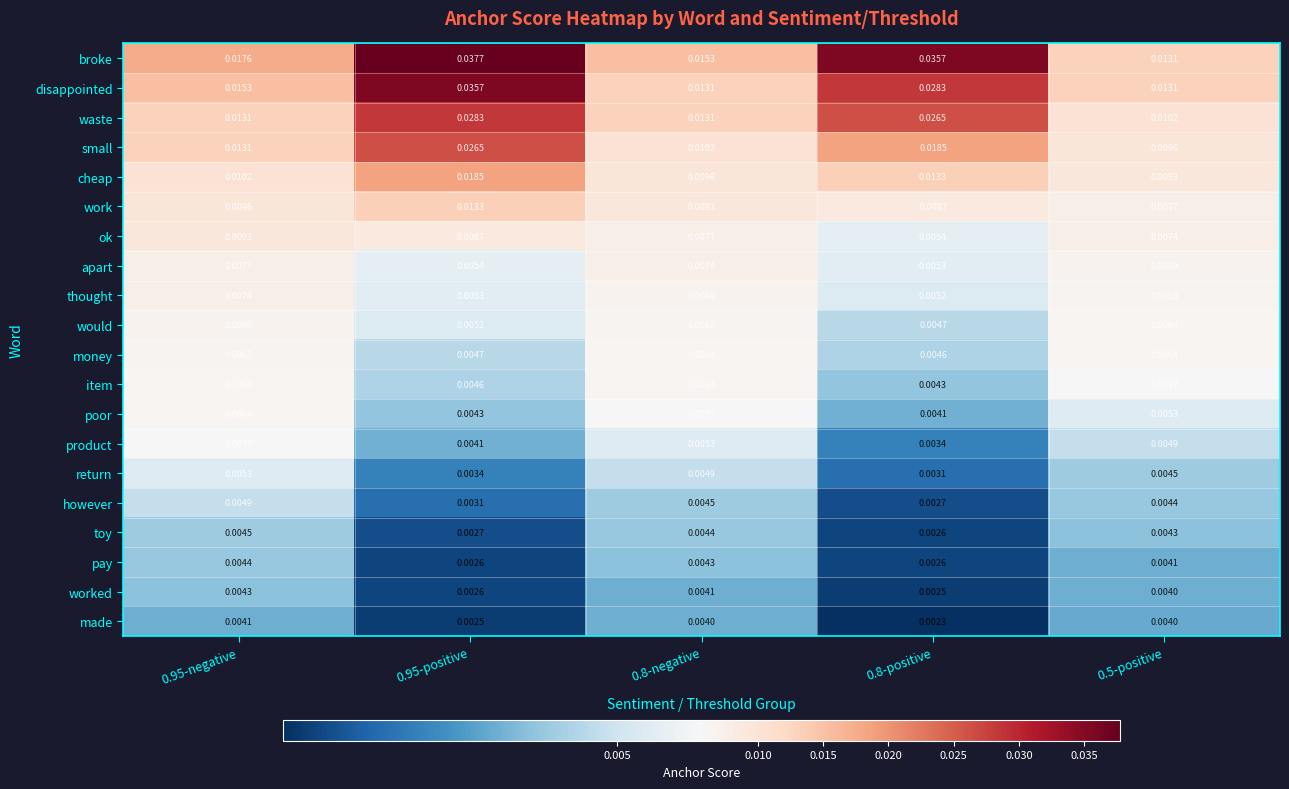

Which series has the widest spread of values?

broke